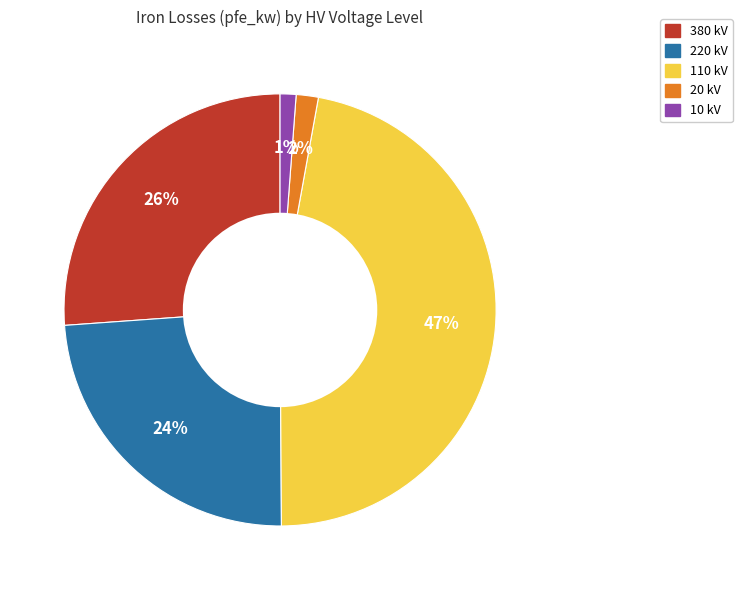

Is there a majority slice in this chart?

No